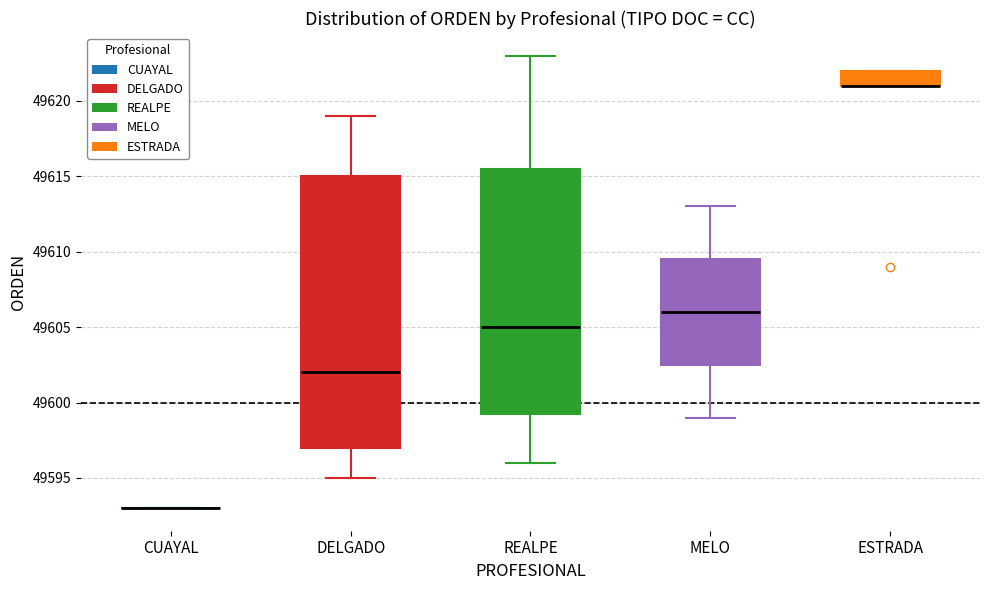

Reading left to right, read every box against the y-axis: the position of its median line, the range the box covers, and the ends of its whiskers. The values are not printed on the chart, so give them approximately, as read against the axis.

CUAYAL: box collapsed to a line at 49593.0, whiskers 49593.0 to 49593.0
DELGADO: median 49602.0, box 49597.0 to 49615.0, whiskers 49595.0 to 49619.0
REALPE: median 49605.0, box 49599.5 to 49615.5, whiskers 49596.0 to 49623.0
MELO: median 49606.0, box 49602.5 to 49609.5, whiskers 49599.0 to 49613.0
ESTRADA: median 49621.0 (drawn on the box's lower edge), box 49621.0 to 49622.0, whiskers 49621.0 to 49622.0